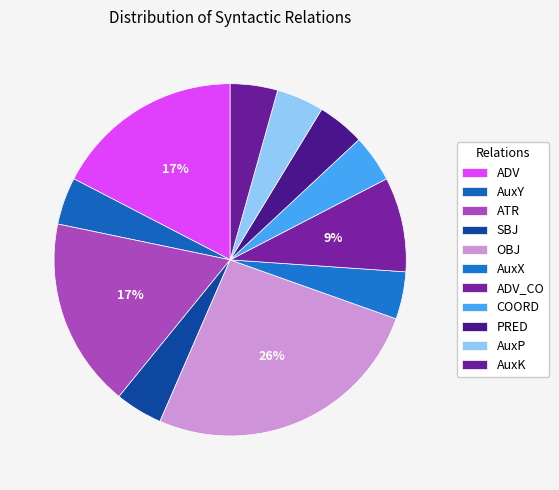

How many segments does this pie chart have?

11